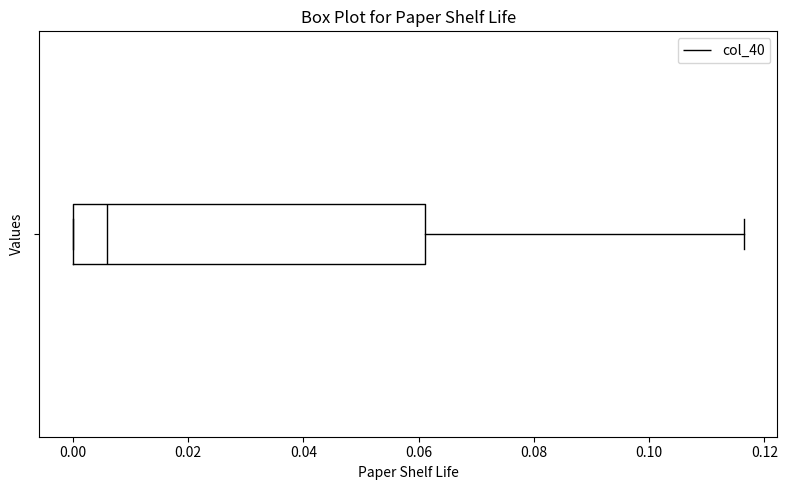

Transcribe this box plot: give where the median line is, the range the box spans, and where the two whiskers end, as read against the x-axis. The values are not printed on the chart, so give them approximately, as read against the axis.

median 0.006, box 0.000 to 0.062, whiskers 0.000 to 0.116